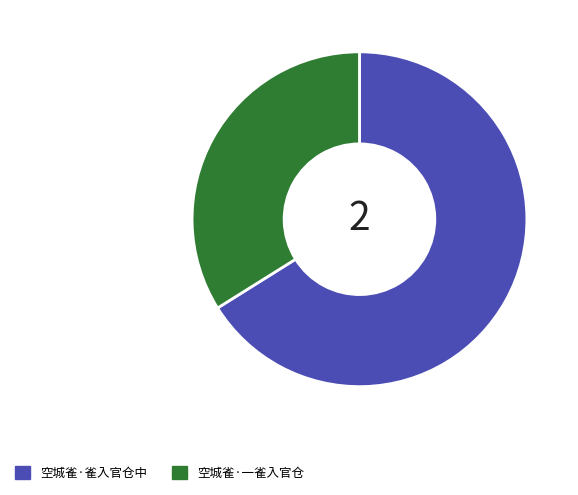

True or false: 空城雀·一雀入官仓 accounts for 34% of the total.

True